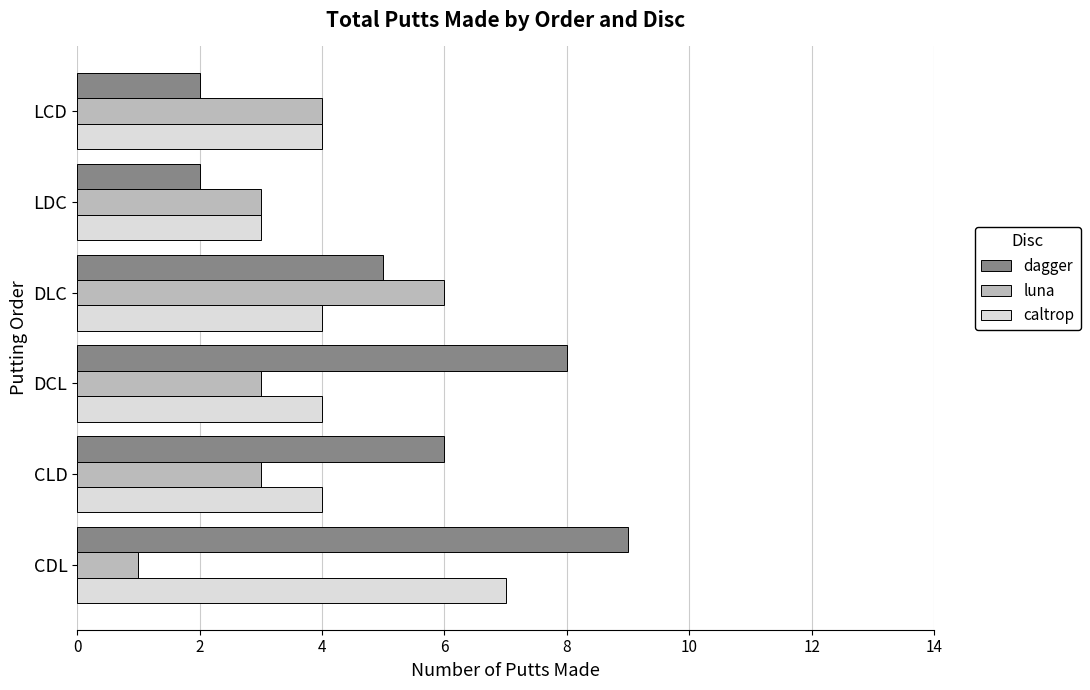

What is the difference between the maximum and minimum values in the caltrop series?

4